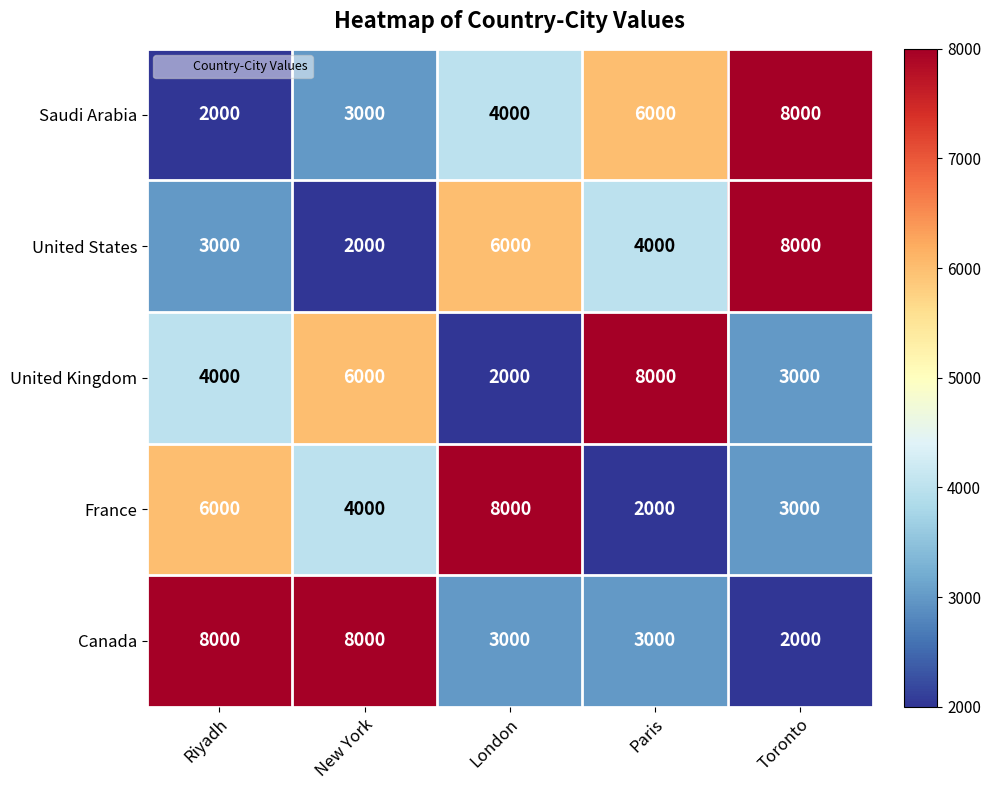

Which series changed the most between New York and Paris?

Canada